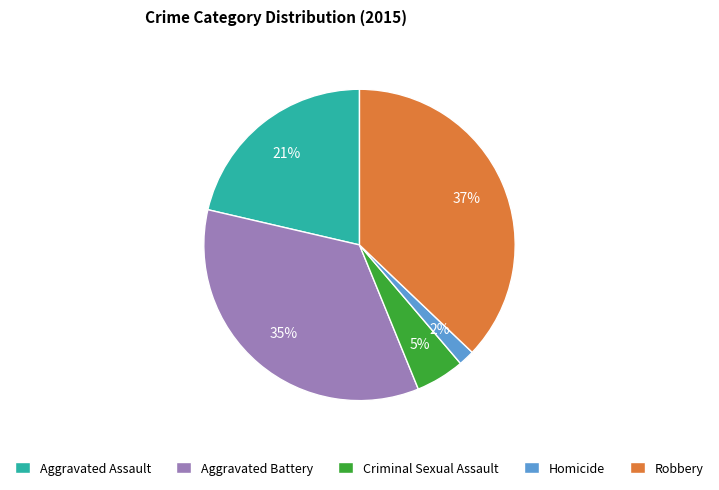

Rank the categories by value from highest to lowest.

Robbery, Aggravated Battery, Aggravated Assault, Criminal Sexual Assault, Homicide